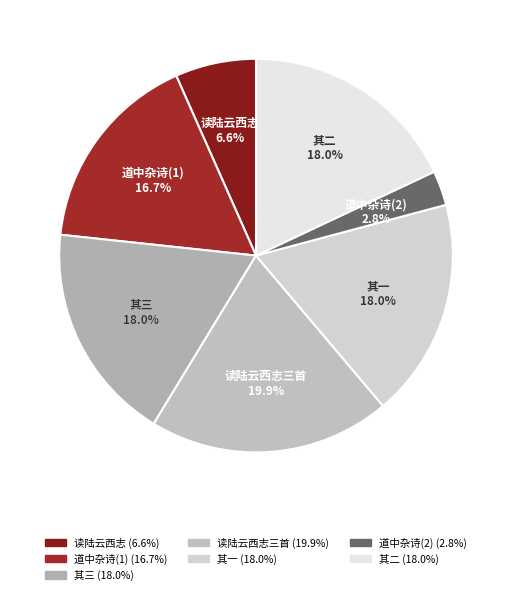

To the nearest percent, what is the average slice percentage?

14%